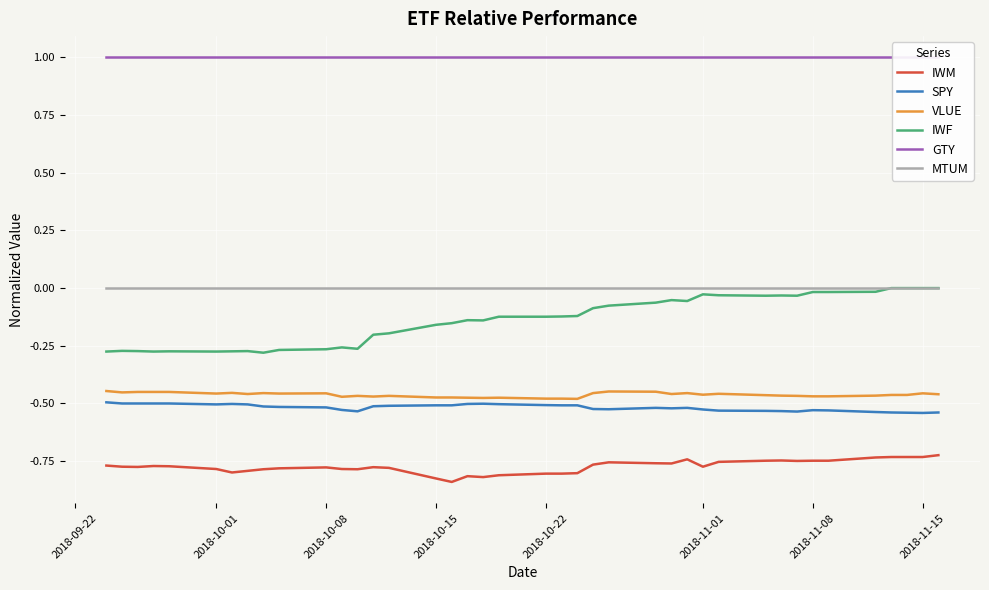

True or false: IWM has more than 0 points higher than both neighbors.

True